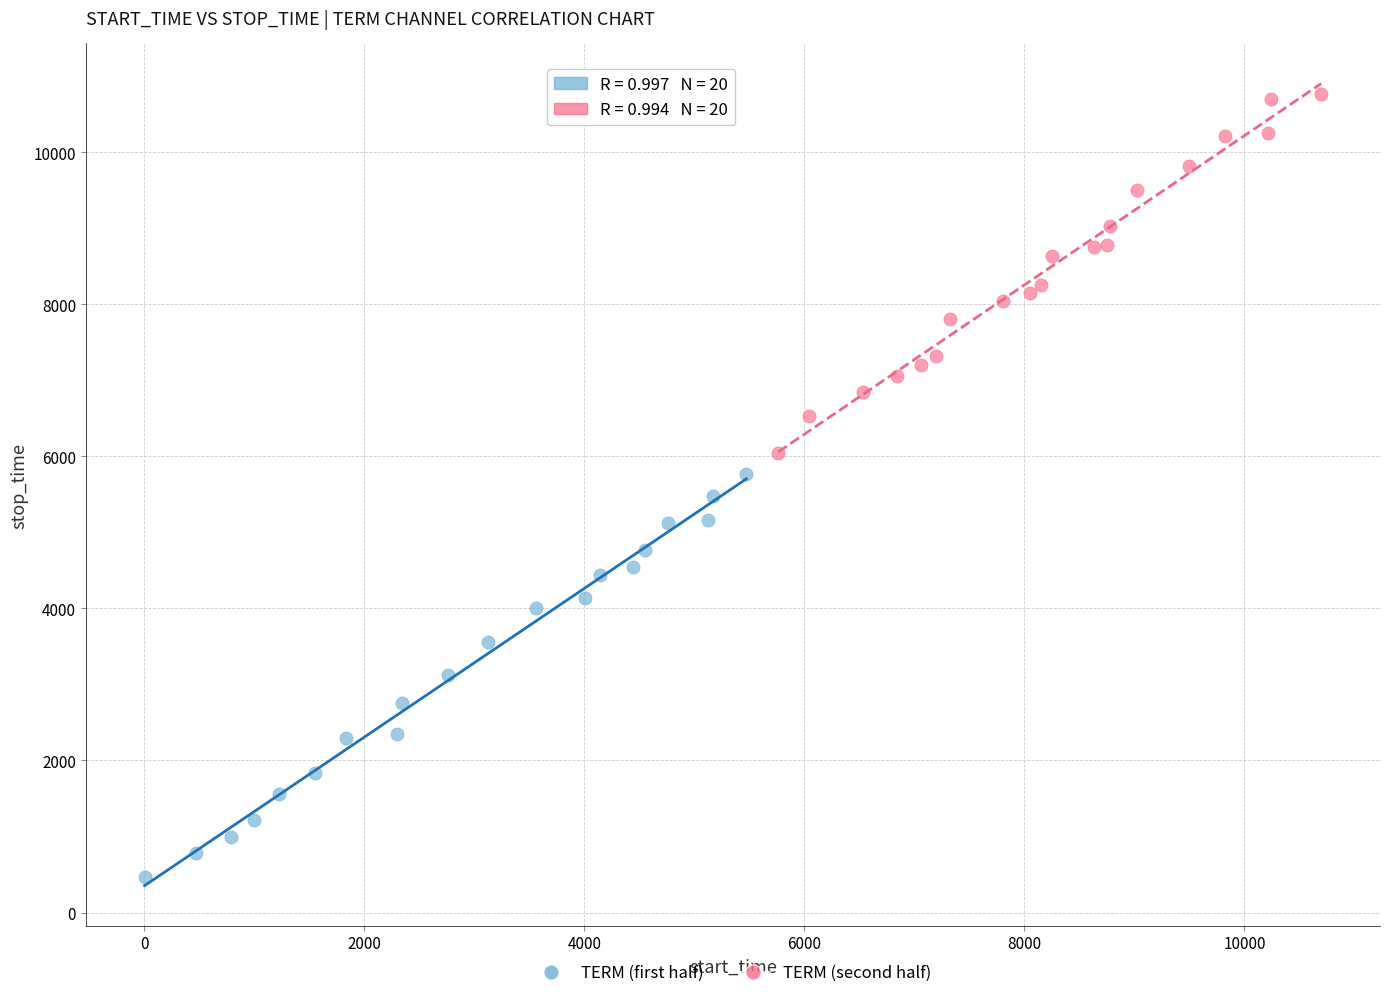

Which series contains the highest Y value?

TERM (second half)